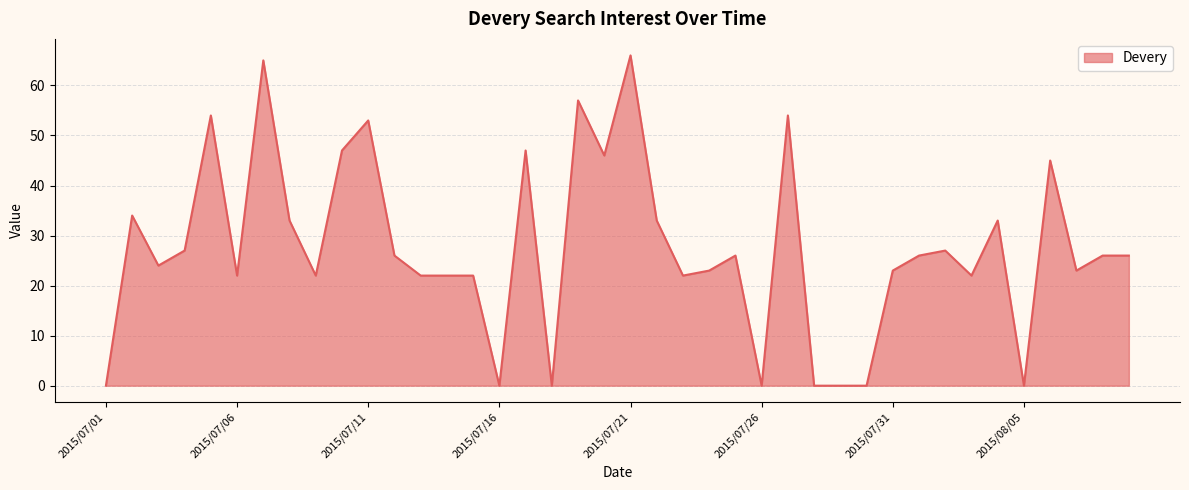

What is the maximum value shown in the chart?

66